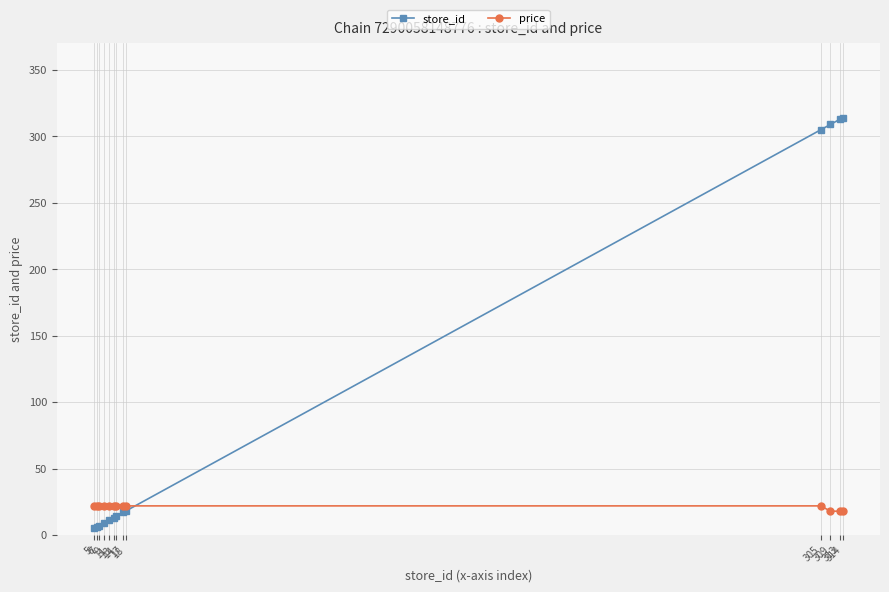

What is the value of the store_id point at the 6th from the left?

13.0